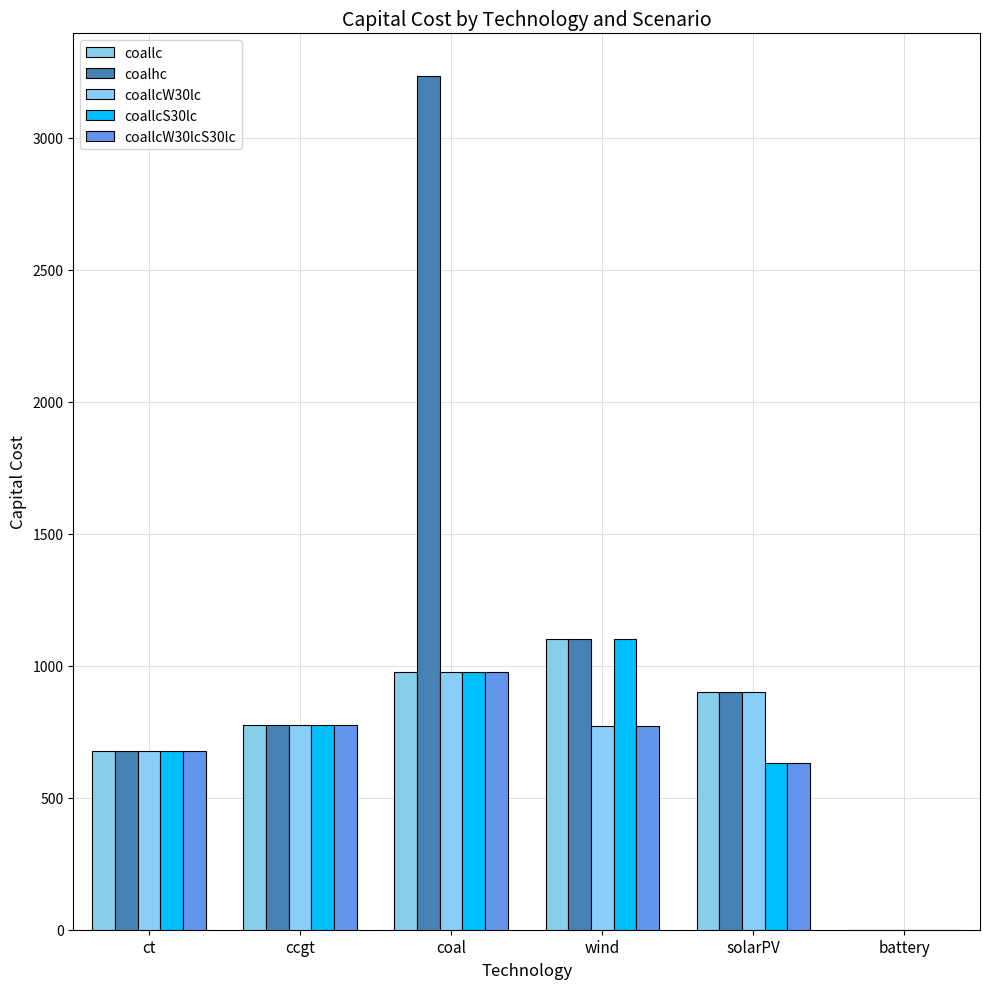

Which category has the highest value in the coallcW30lcS30lc series?

coal